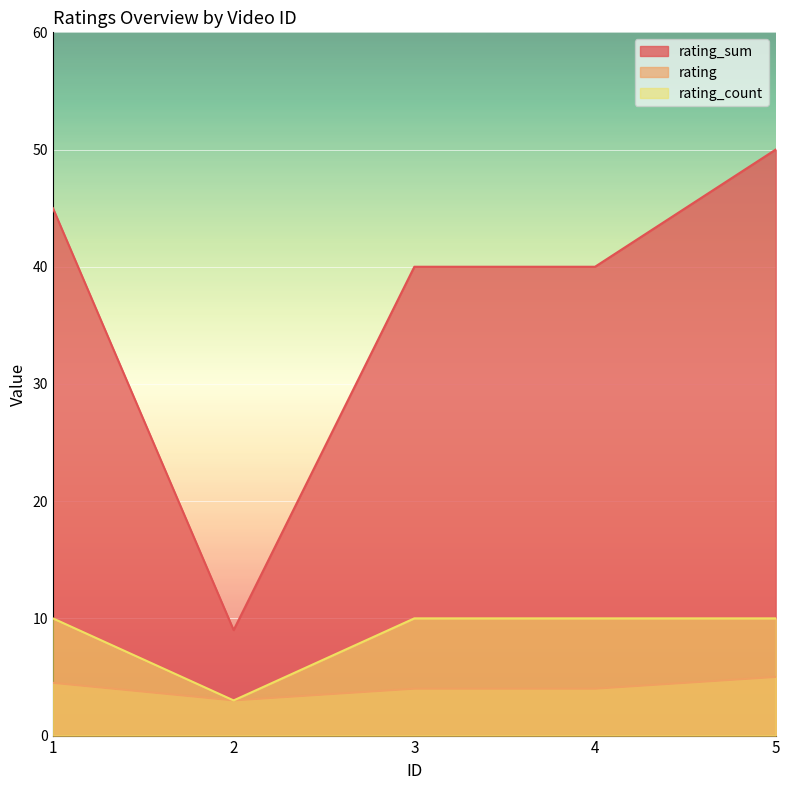

True or false: rating has more than 1 points higher than both neighbors.

False